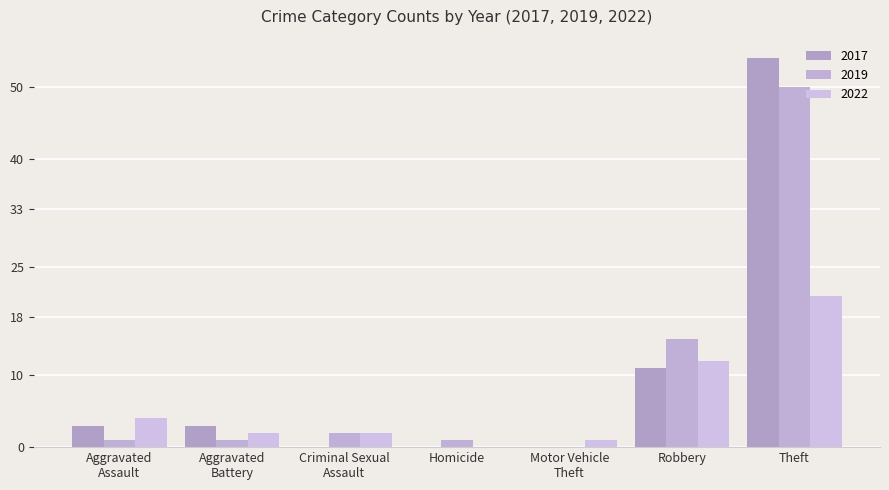

Where does the 2017 series first go above 3?

Robbery